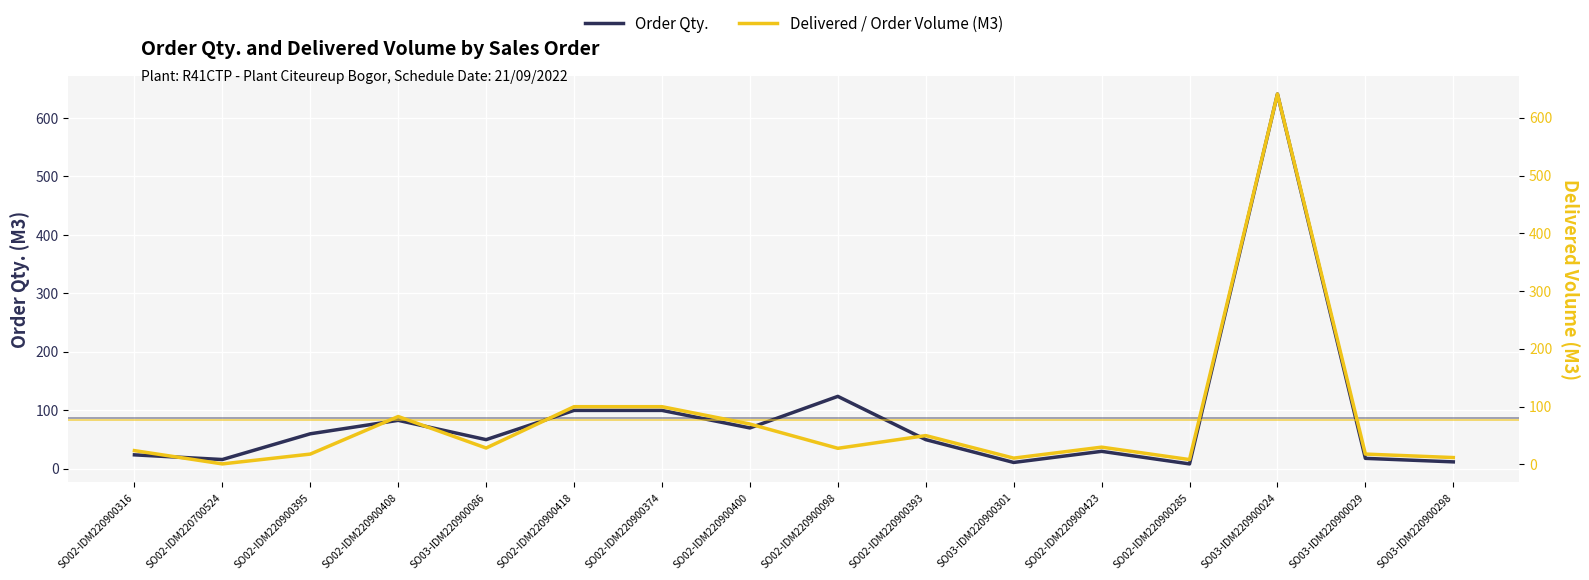

Reading left to right, extract all data points from this chart.

Order Qty.: SO02-IDM220900316=24.0	SO02-IDM220700524=16.0	SO02-IDM220900395=60.0	SO02-IDM220900408=83.0	SO03-IDM220900086=50.0	SO02-IDM220900418=100.0	SO02-IDM220900374=100.0	SO02-IDM220900400=70.0	SO02-IDM220900098=124.0	SO02-IDM220900393=50.0	SO03-IDM220900301=11.0	SO02-IDM220900423=30.0	SO02-IDM220900285=8.5	SO03-IDM220900024=641.0	SO03-IDM220900029=18.0	SO03-IDM220900298=12.0
Delivered / Order Volume (M3): SO02-IDM220900316=24.0	SO02-IDM220700524=1.0	SO02-IDM220900395=18.0	SO02-IDM220900408=83.0	SO03-IDM220900086=28.5	SO02-IDM220900418=100.0	SO02-IDM220900374=100.0	SO02-IDM220900400=70.0	SO02-IDM220900098=28.0	SO02-IDM220900393=50.0	SO03-IDM220900301=11.0	SO02-IDM220900423=30.0	SO02-IDM220900285=8.5	SO03-IDM220900024=641.0	SO03-IDM220900029=18.0	SO03-IDM220900298=12.0